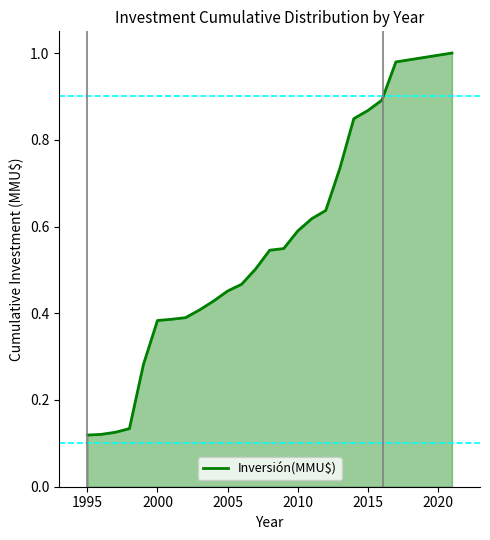

How many lines are shown in the chart?

1